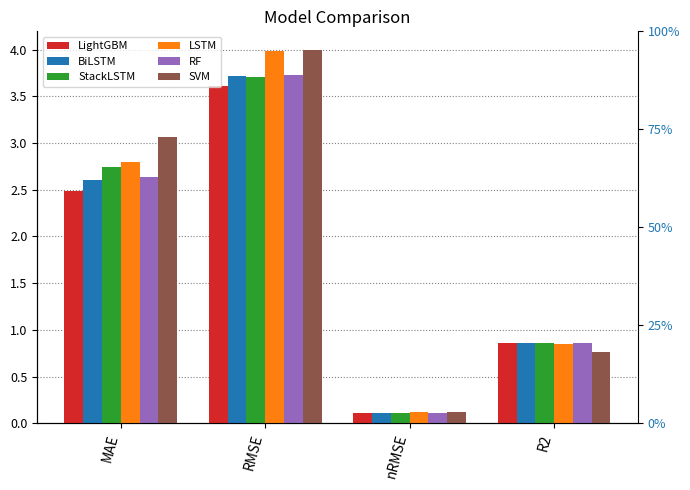

At which category does the chart reach its peak across all series?

RMSE